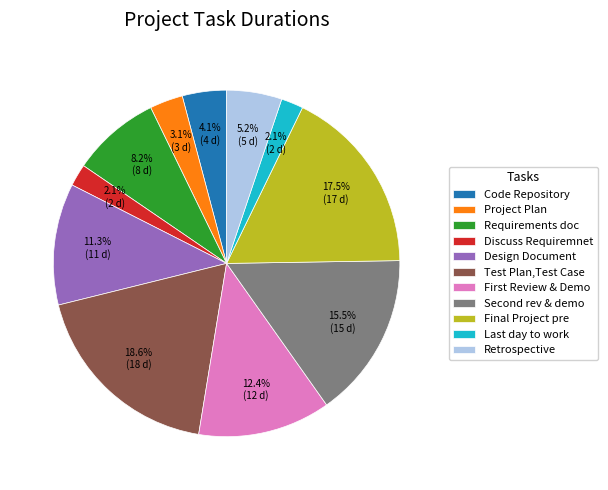

Is there any slice that represents more than half of the pie?

No